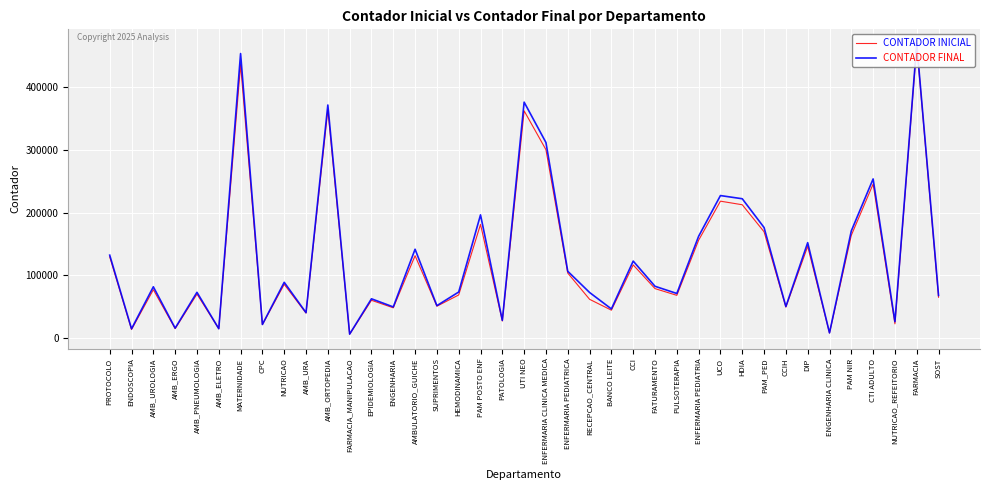

True or false: CONTADOR FINAL and CONTADOR INICIAL cross at least once.

False